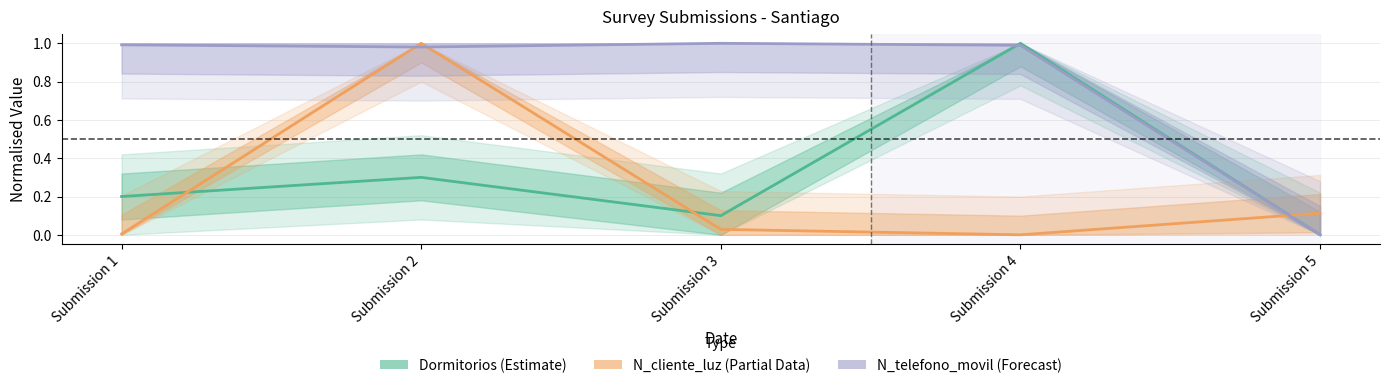

Which series has the largest range (max minus min)?

Dormitorios (Estimate)